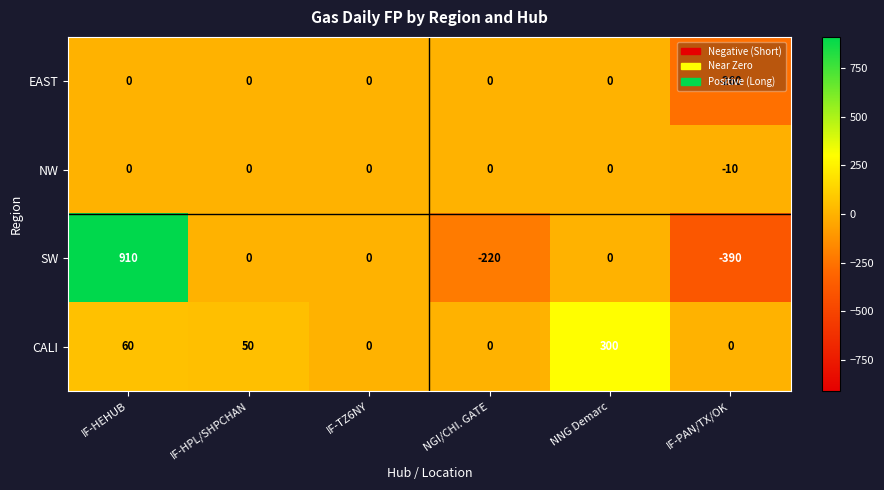

Rank the series at IF-PAN/TX/OK from highest to lowest value.

CALI, NW, EAST, SW